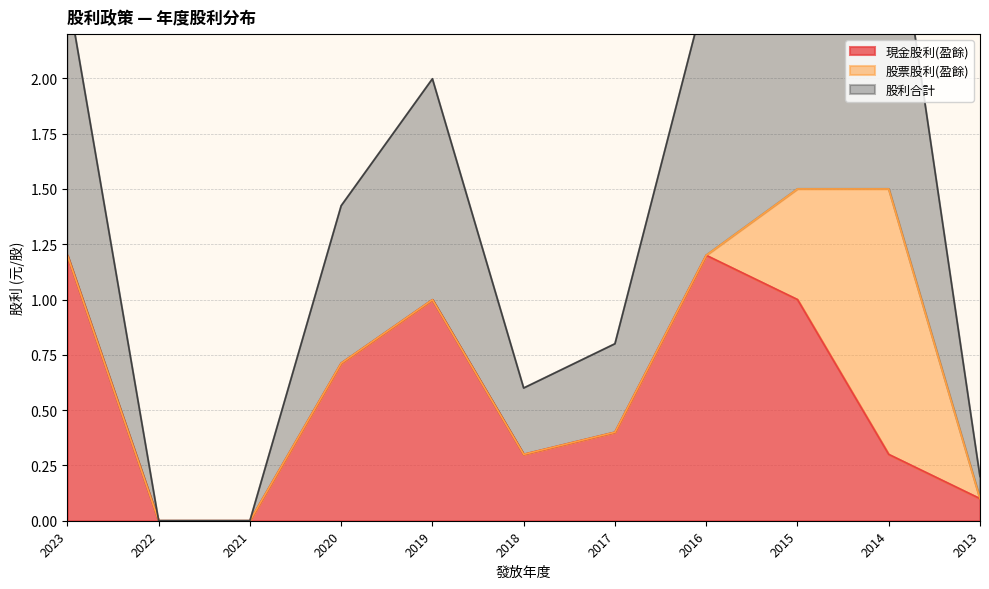

The 現金股利(盈餘) series shows 0.1 at 2013. True or false?

True